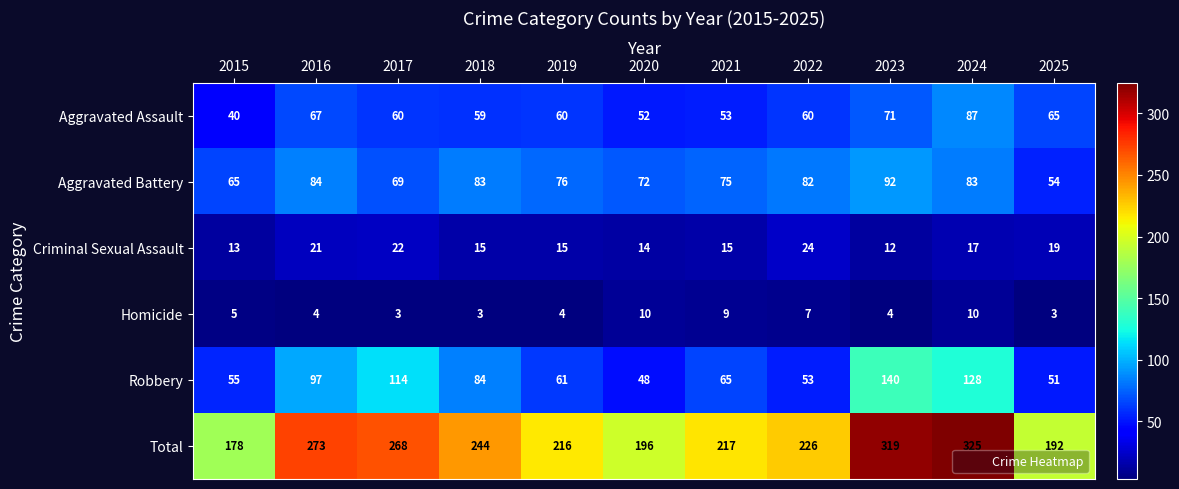

List the labels in order of Robbery value, smallest first.

2020, 2025, 2022, 2015, 2019, 2021, 2018, 2016, 2017, 2024, 2023